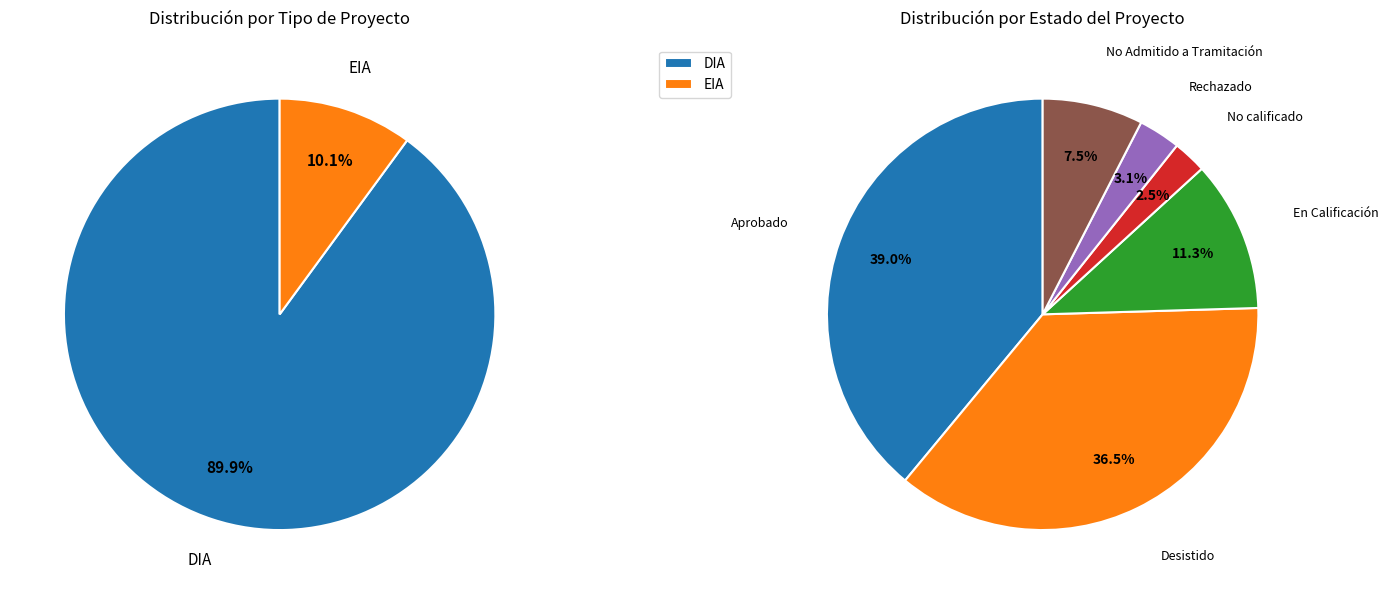

True or false: DIA accounts for 98% of the total.

False